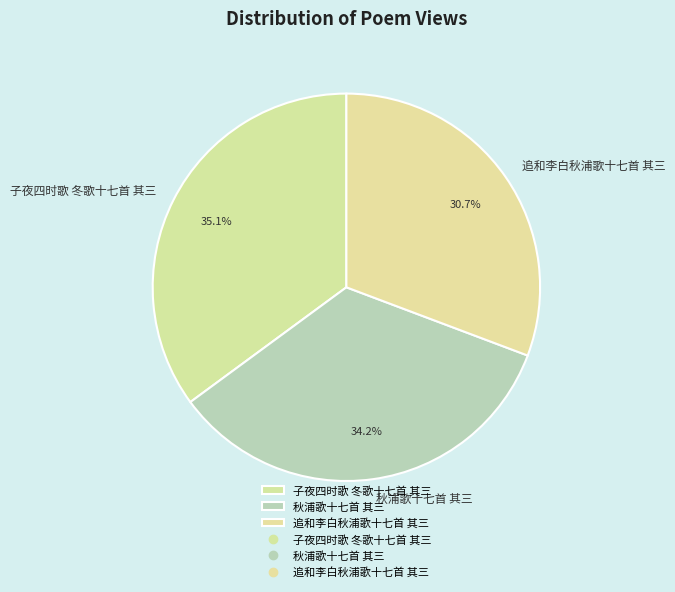

To the nearest percent, what is the average slice percentage?

33%